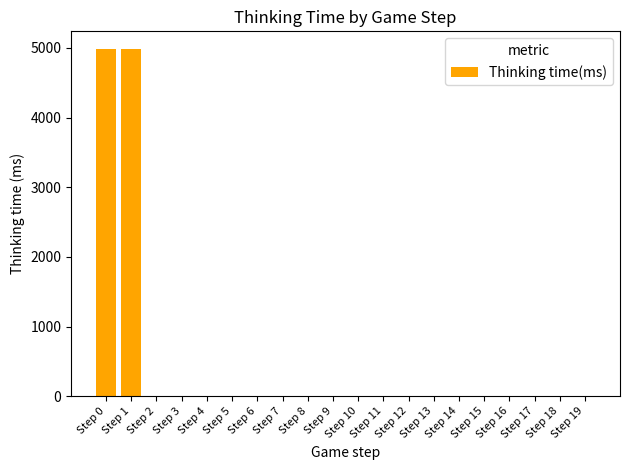

The chart shows a value of 2097 at Step 0. True or false?

False